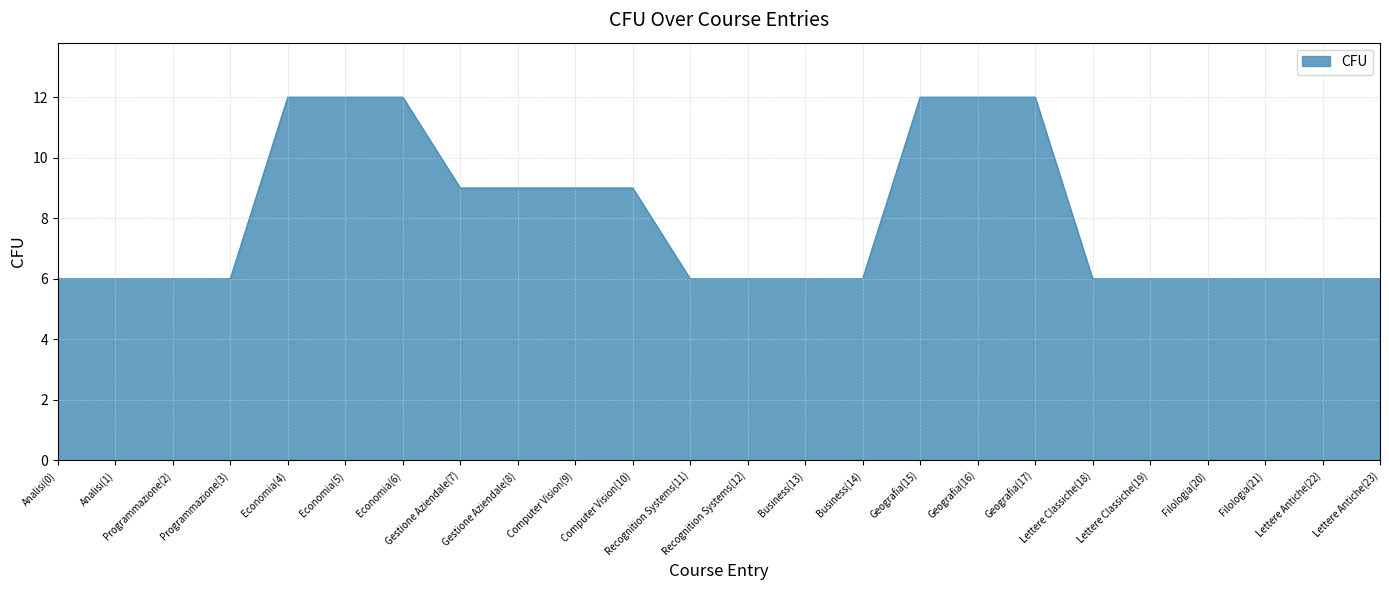

What is the greatest value displayed?

12